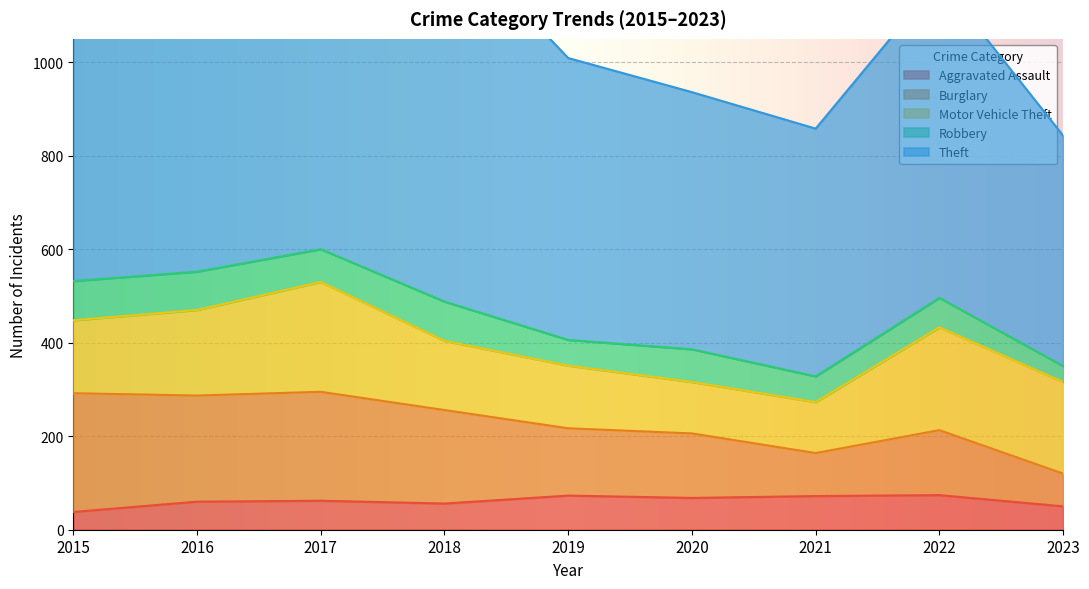

At which label does Theft reach its peak?

2017